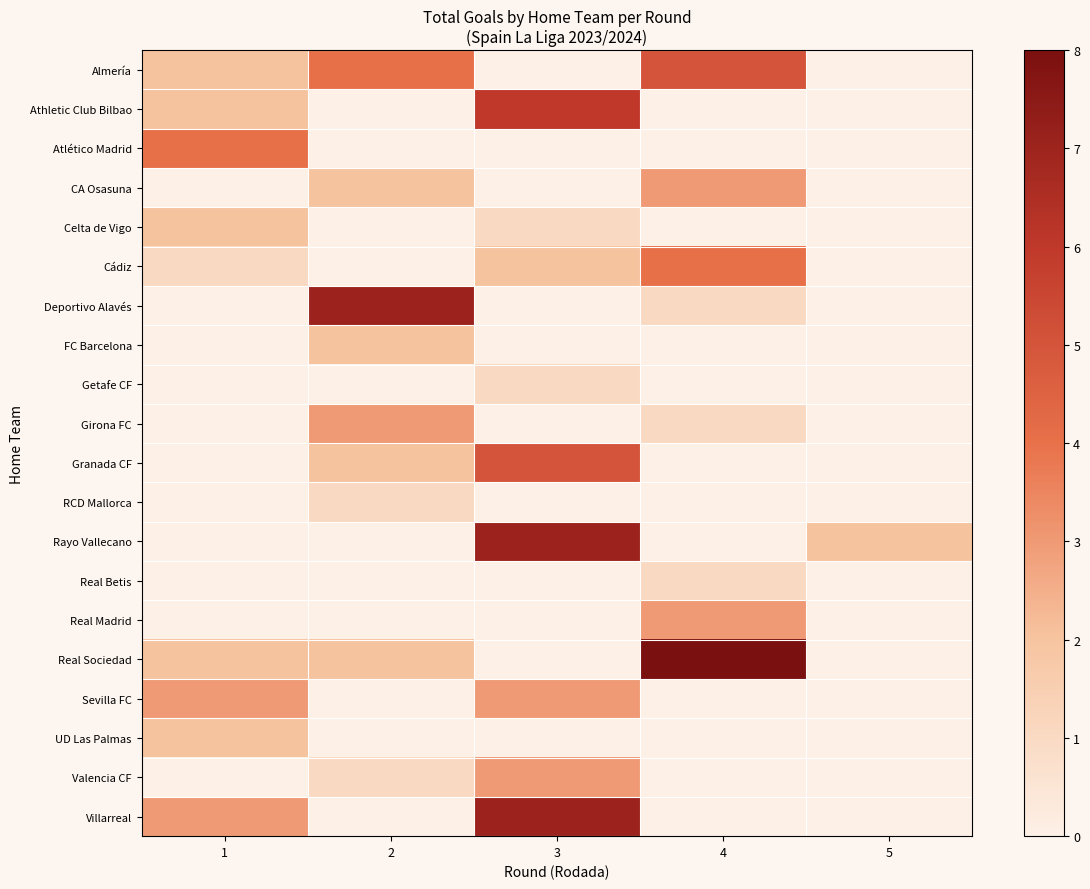

Rank the series at 5 from lowest to highest value.

Almería, Athletic Club Bilbao, Atlético Madrid, CA Osasuna, Celta de Vigo, Cádiz, Deportivo Alavés, FC Barcelona, Getafe CF, Girona FC, Granada CF, RCD Mallorca, Real Betis, Real Madrid, Real Sociedad, Sevilla FC, UD Las Palmas, Valencia CF, Villarreal, Rayo Vallecano